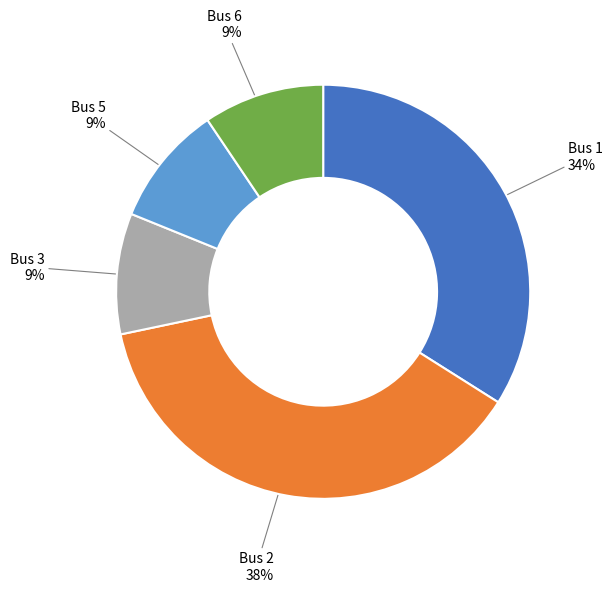

To the nearest percent, what is the average slice percentage?

20%